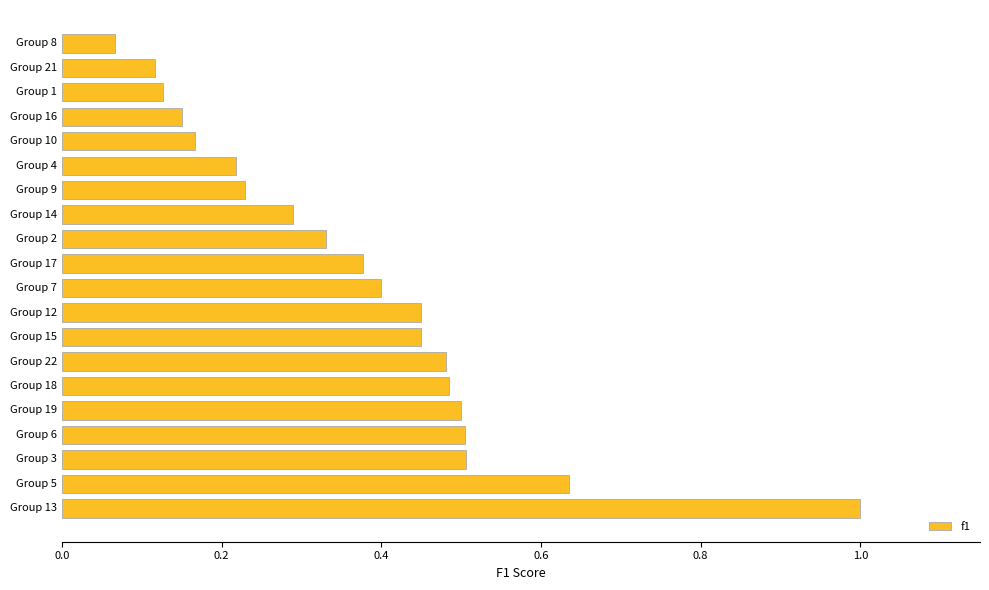

The chart shows a value of 0.3 at Group 4. True or false?

False